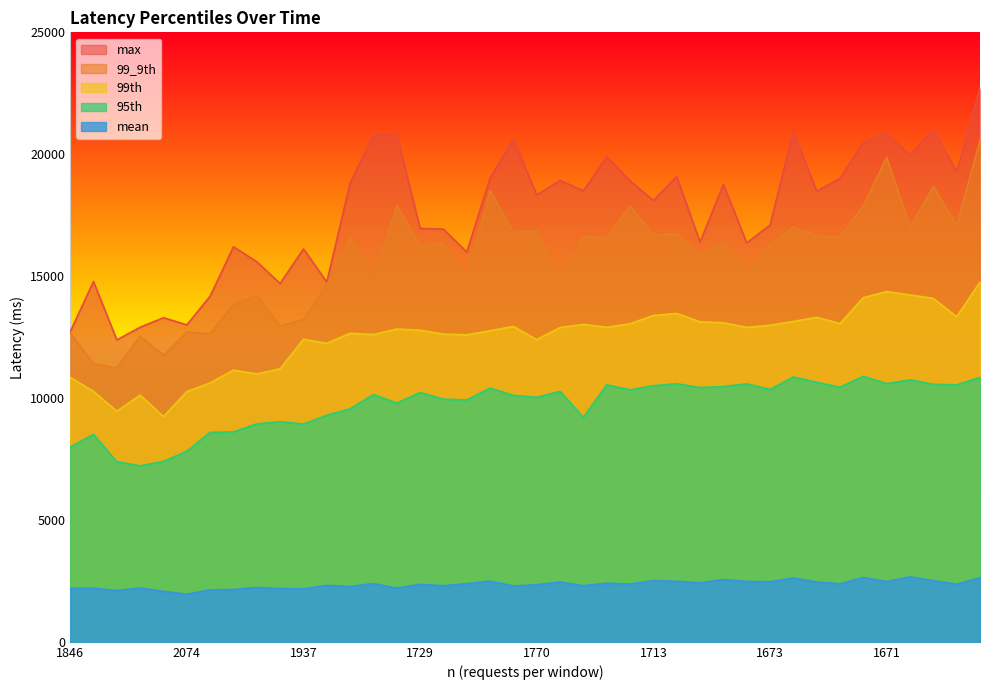

At which category is the sum across all series the highest?

1583